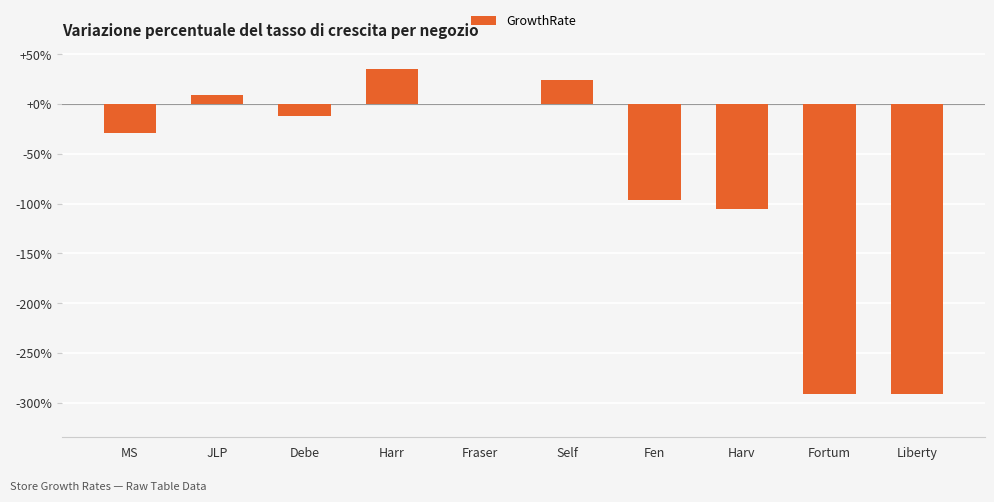

Are the bars horizontal?

No